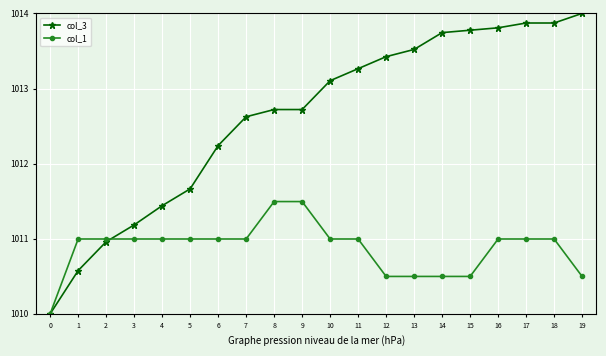

Where is col_3 nearest to the value 1012?

6